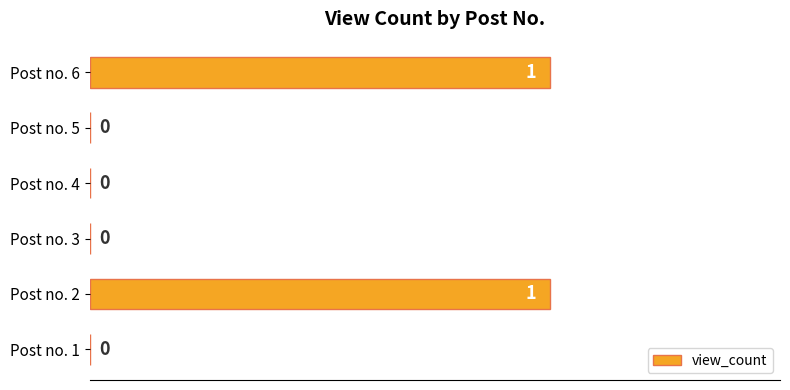

How many distinct data groups are displayed?

1